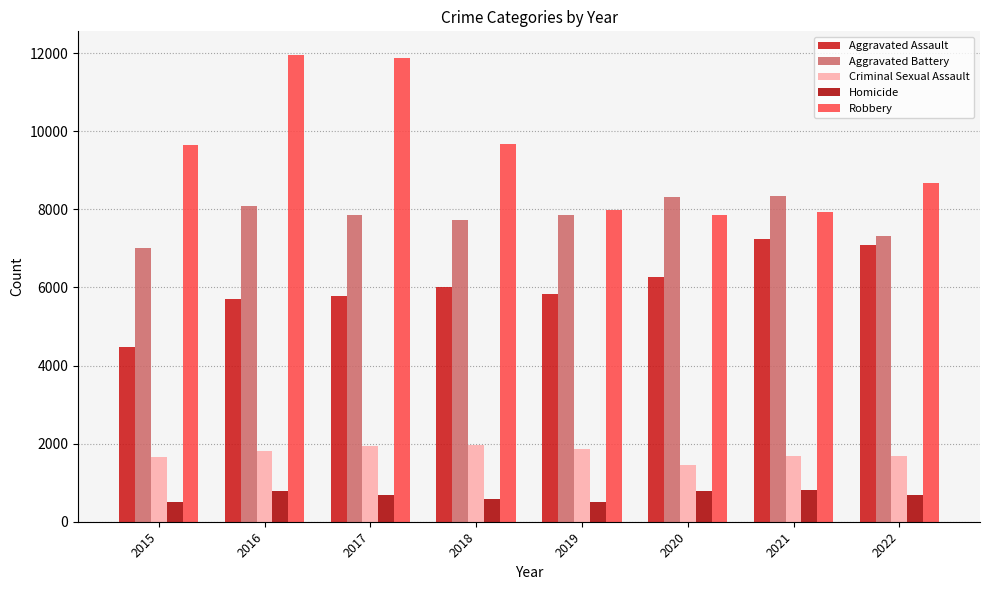

How many data points in Homicide are less than 691?

4